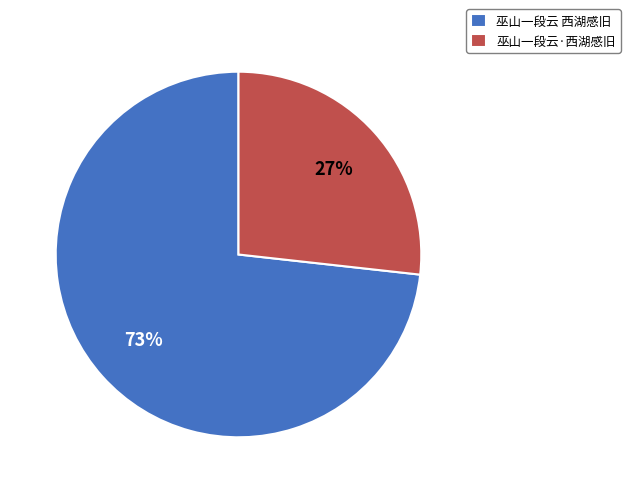

Which has a higher value, 巫山一段云·西湖感旧 or 巫山一段云 西湖感旧?

巫山一段云 西湖感旧